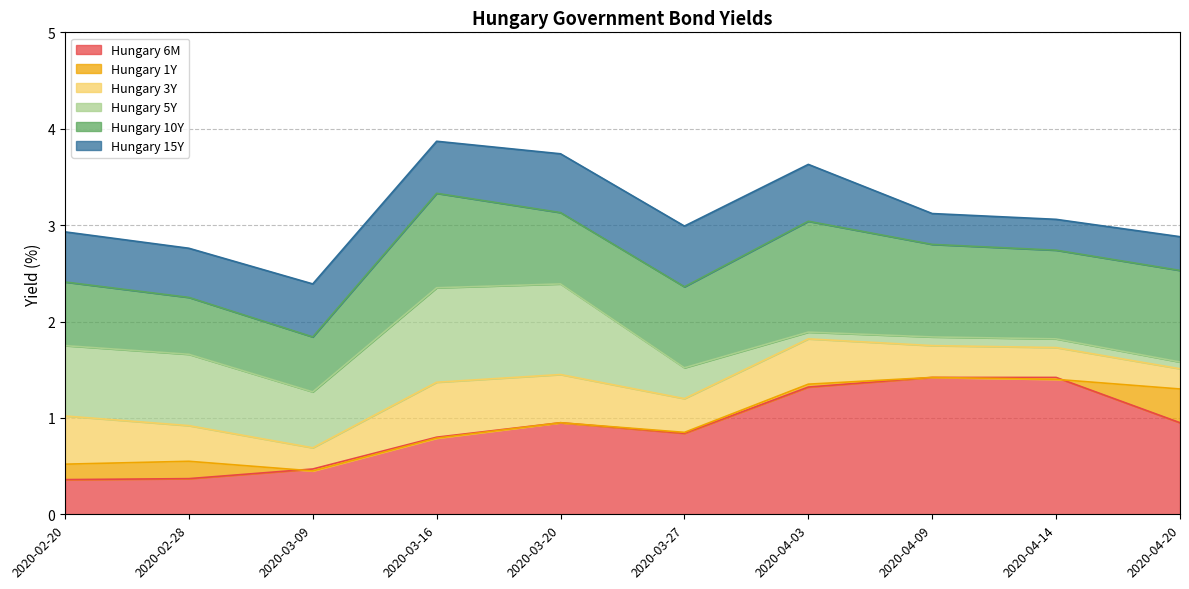

Between 2020-04-03 and 2020-04-09, which is larger?

2020-04-09